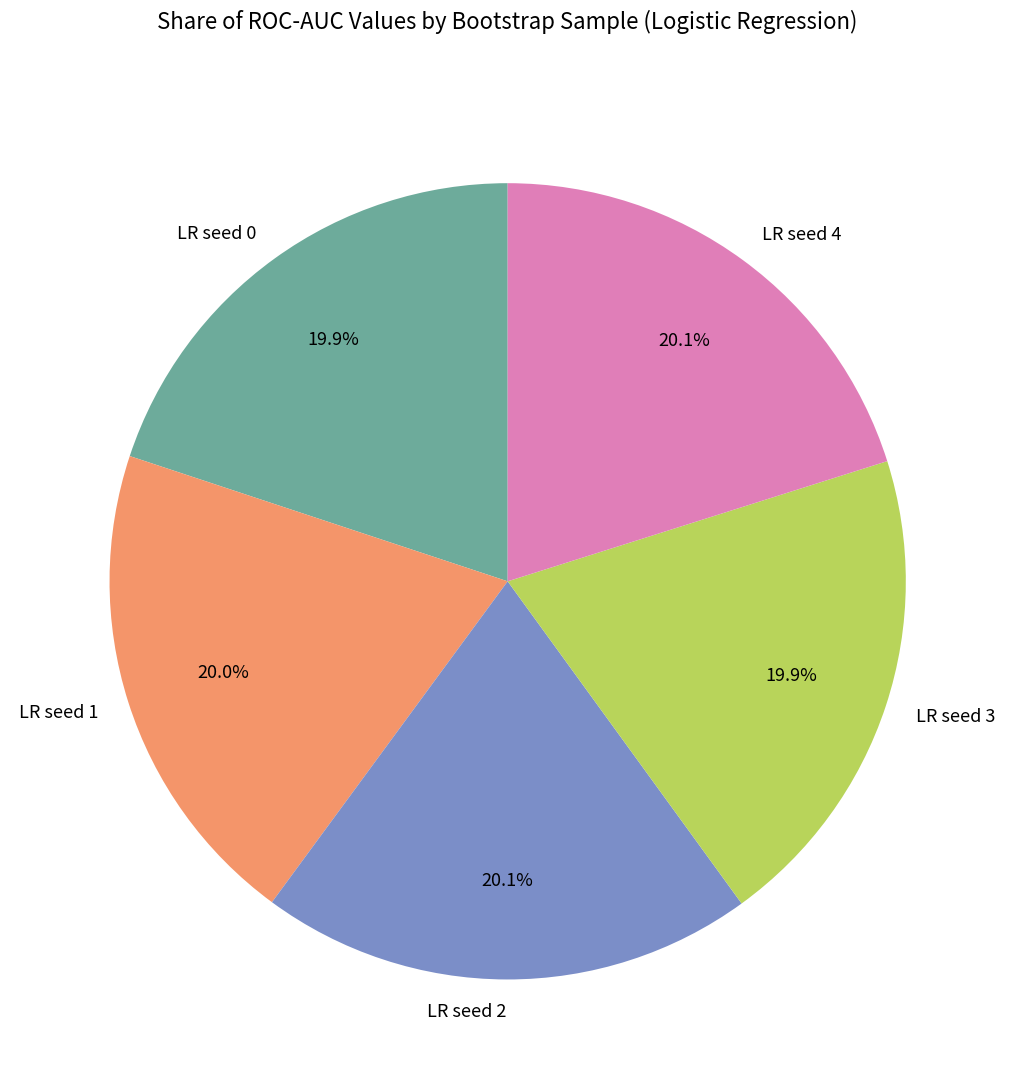

What is the total percentage of LR seed 4 and LR seed 3?

40.0%